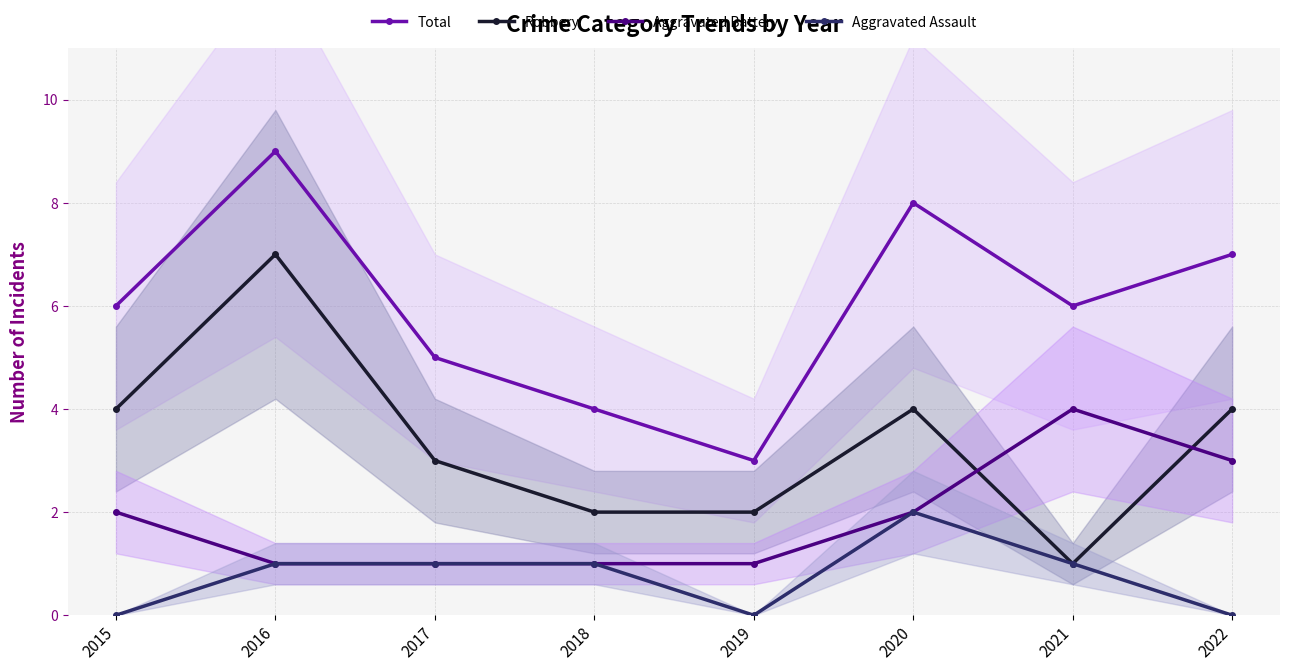

Is it true that Aggravated Assault equals 0 at 2016?

False